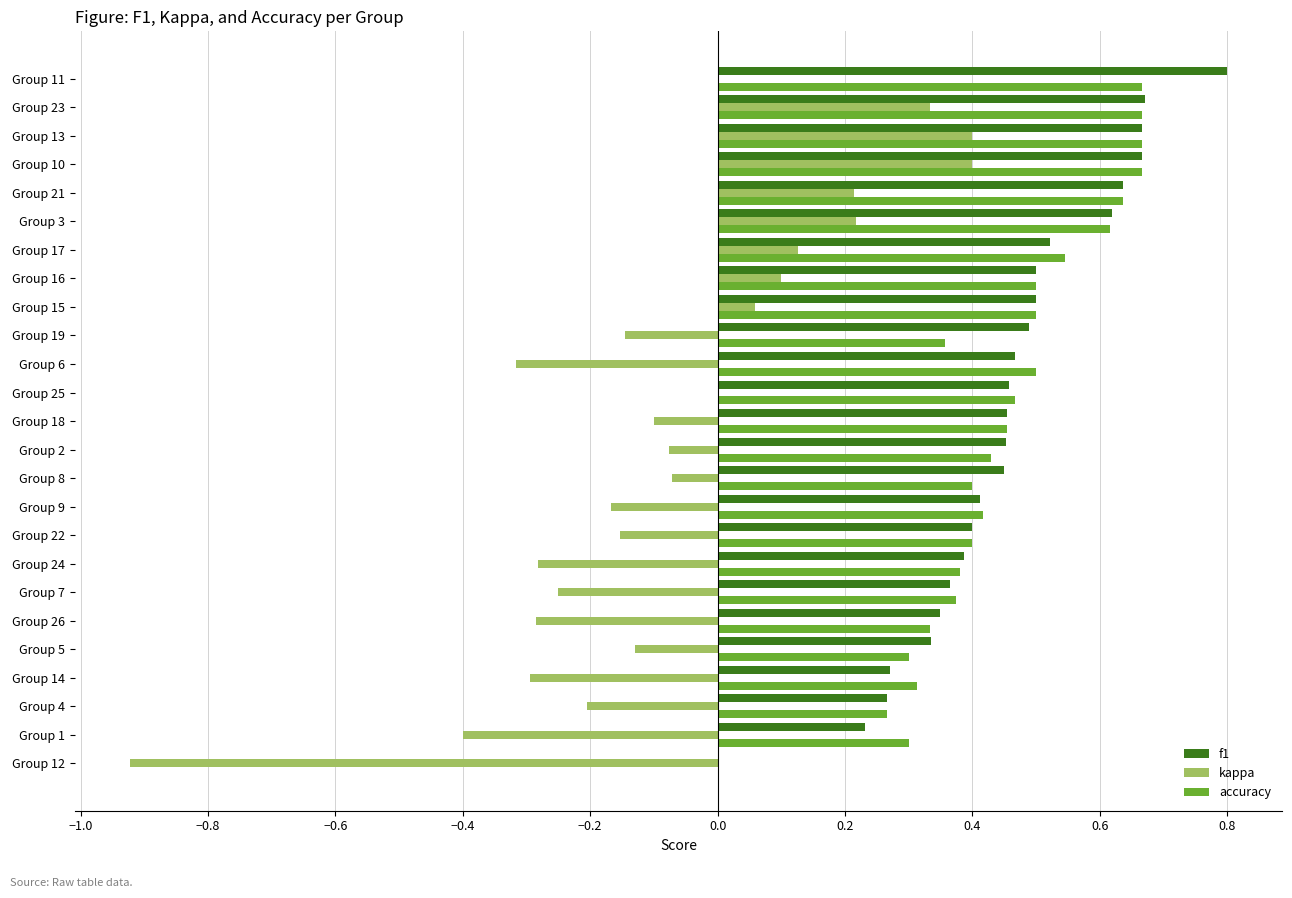

What is the sum of the accuracy values at Group 16 and Group 18?

1.0